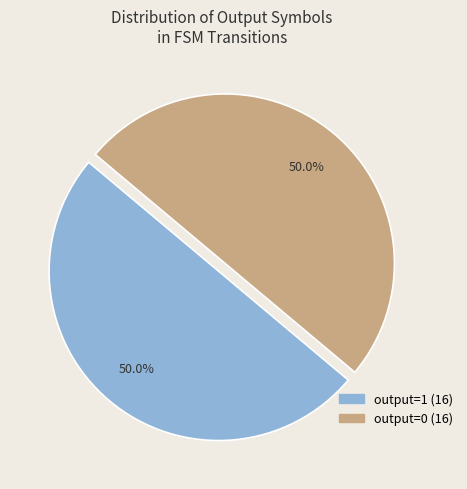

Approximately how many times larger is the value at output=0 compared to output=1?

1.0